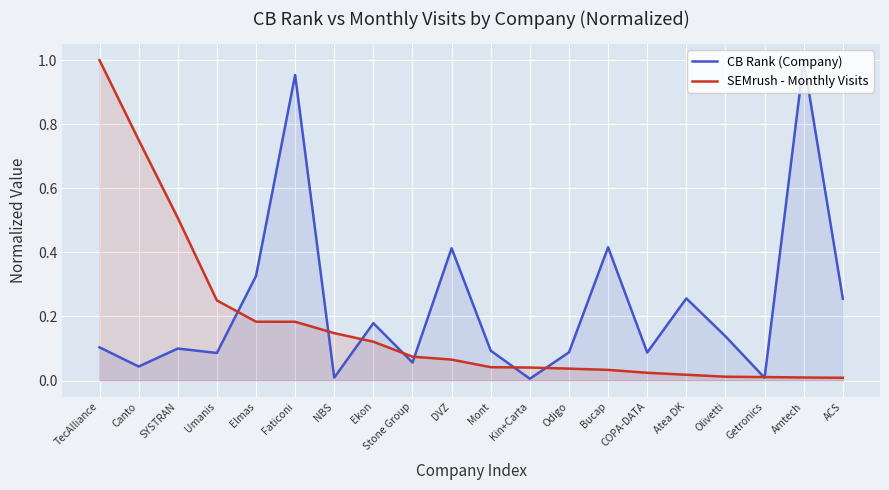

How many lines are shown in the chart?

2